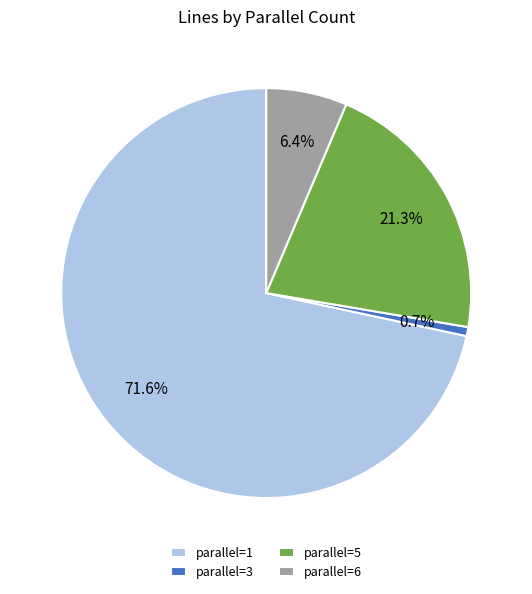

Is it true that parallel=3 is 11% of the pie?

False